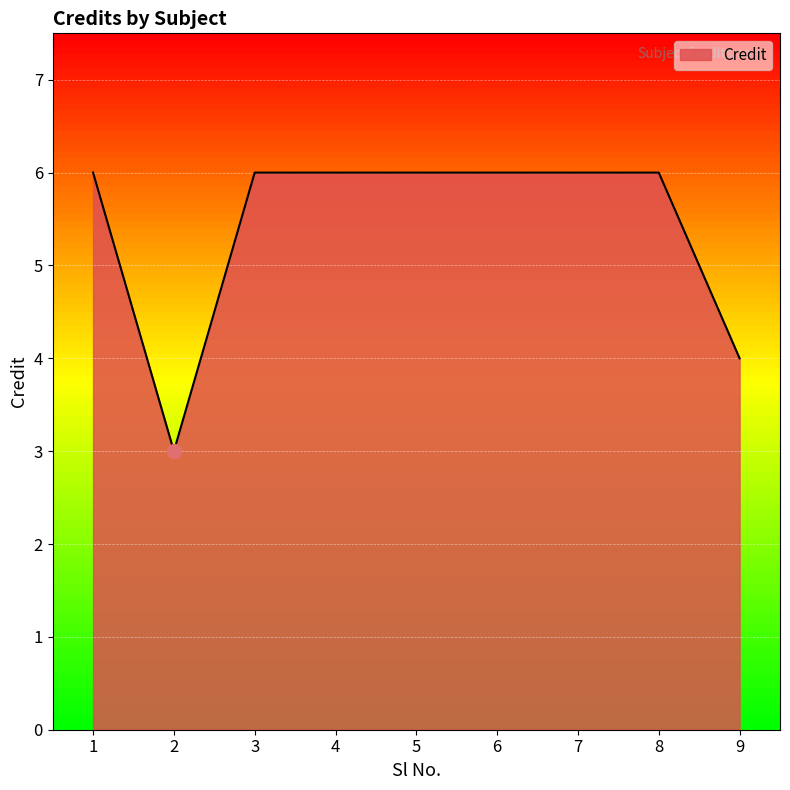

What is the minimum value shown in the chart?

3